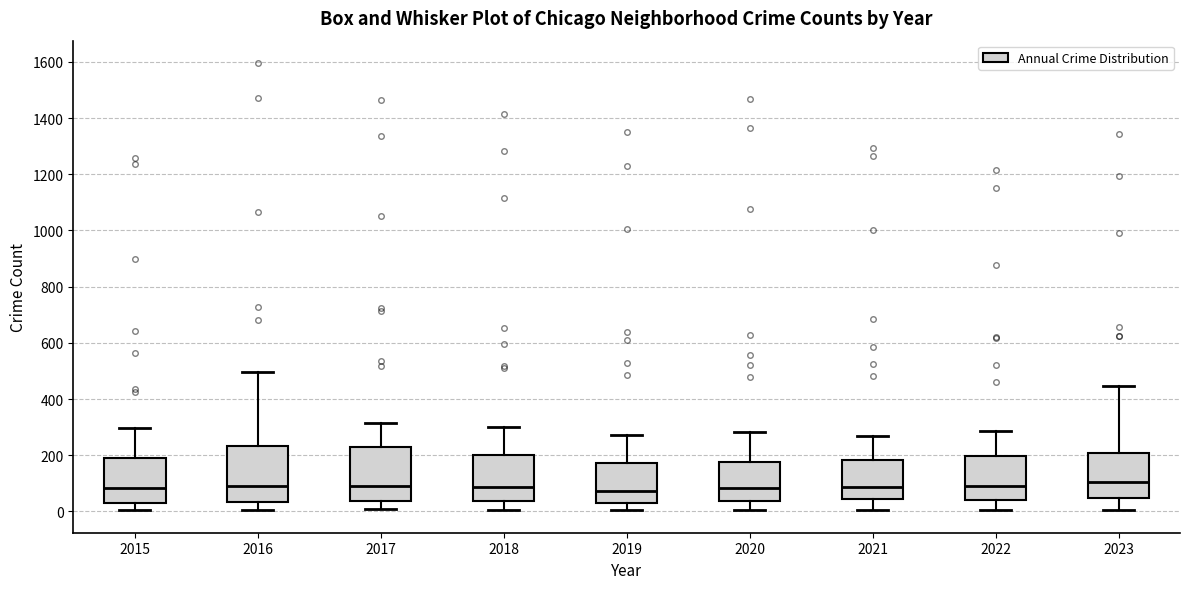

Reading left to right, transcribe this box plot: for each box, give where its median line is, the range the box spans, and where its two whiskers end, as read against the y-axis. The values are not printed on the chart, so give them approximately, as read against the axis.

2015: median 80, box 40 to 180, whiskers 0 to 300
2016: median 100, box 40 to 240, whiskers 0 to 500
2017: median 100, box 40 to 220, whiskers 0 to 320
2018: median 80, box 40 to 200, whiskers 0 to 300
2019: median 80, box 20 to 180, whiskers 0 to 280
2020: median 80, box 40 to 180, whiskers 0 to 280
2021: median 80, box 40 to 180, whiskers 0 to 280
2022: median 100, box 40 to 200, whiskers 0 to 280
2023: median 100, box 40 to 200, whiskers 0 to 440